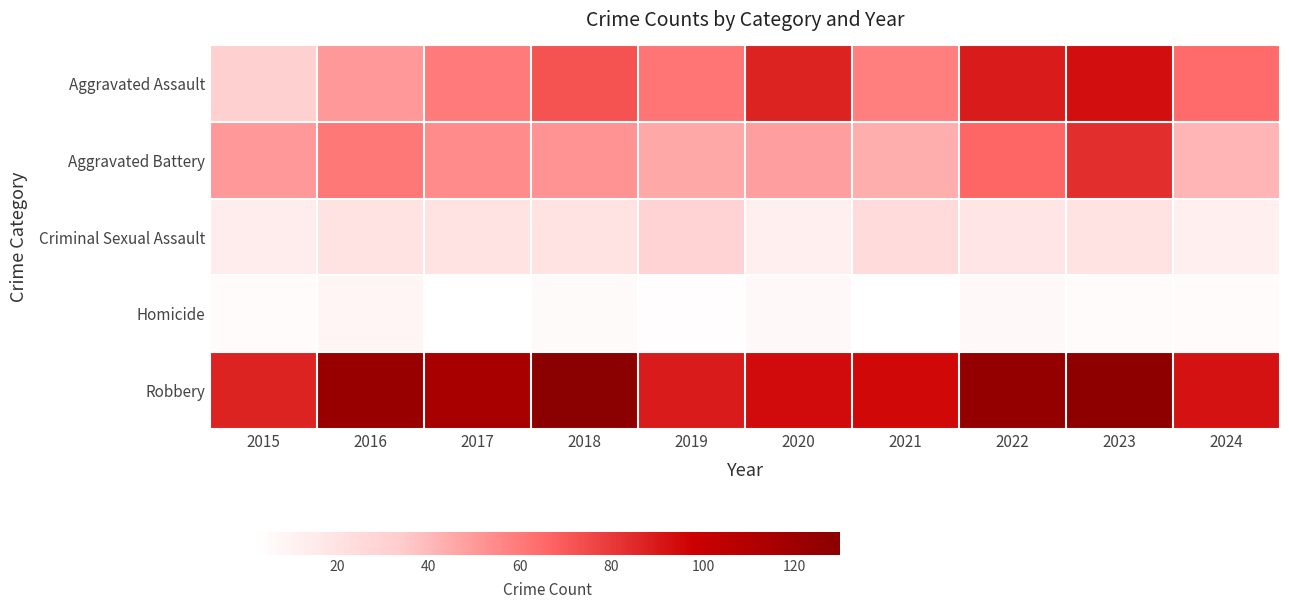

What is the minimum value shown in the chart?

2